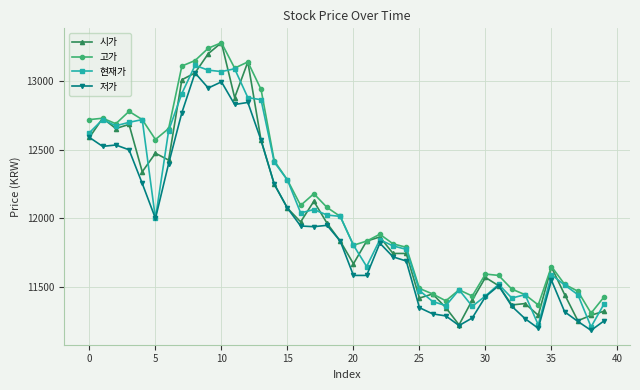

What is the maximum value shown in the chart?

13280